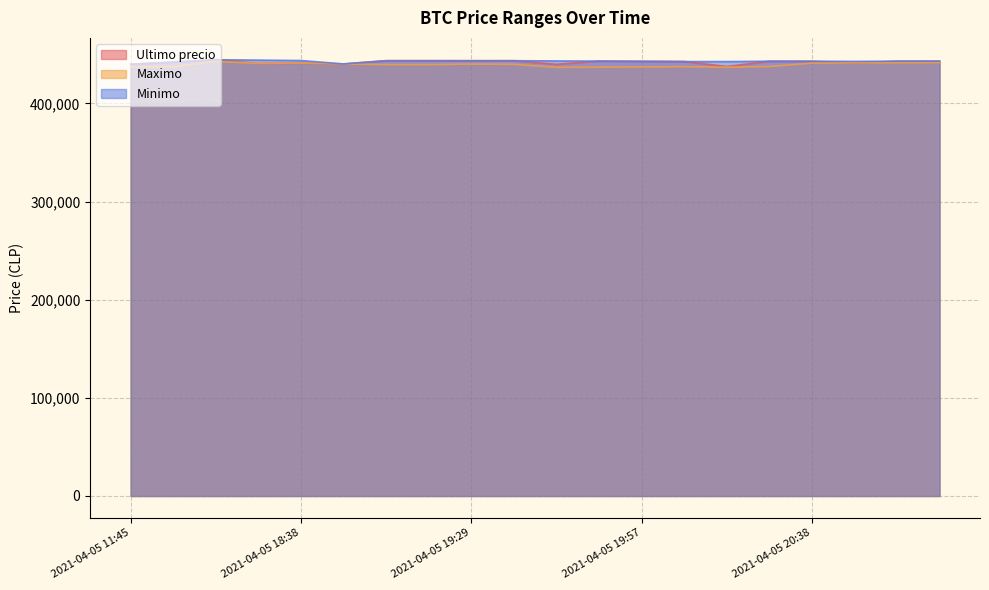

What is the spread (max minus min) of values at 2021-04-05 20:46?

1635